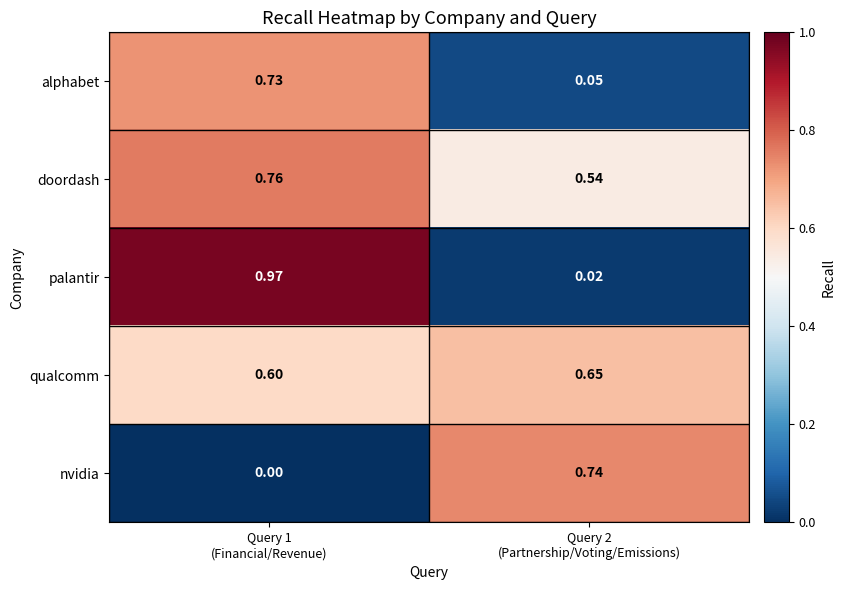

Rank the series by their maximum value, from highest to lowest.

palantir, doordash, nvidia, alphabet, qualcomm